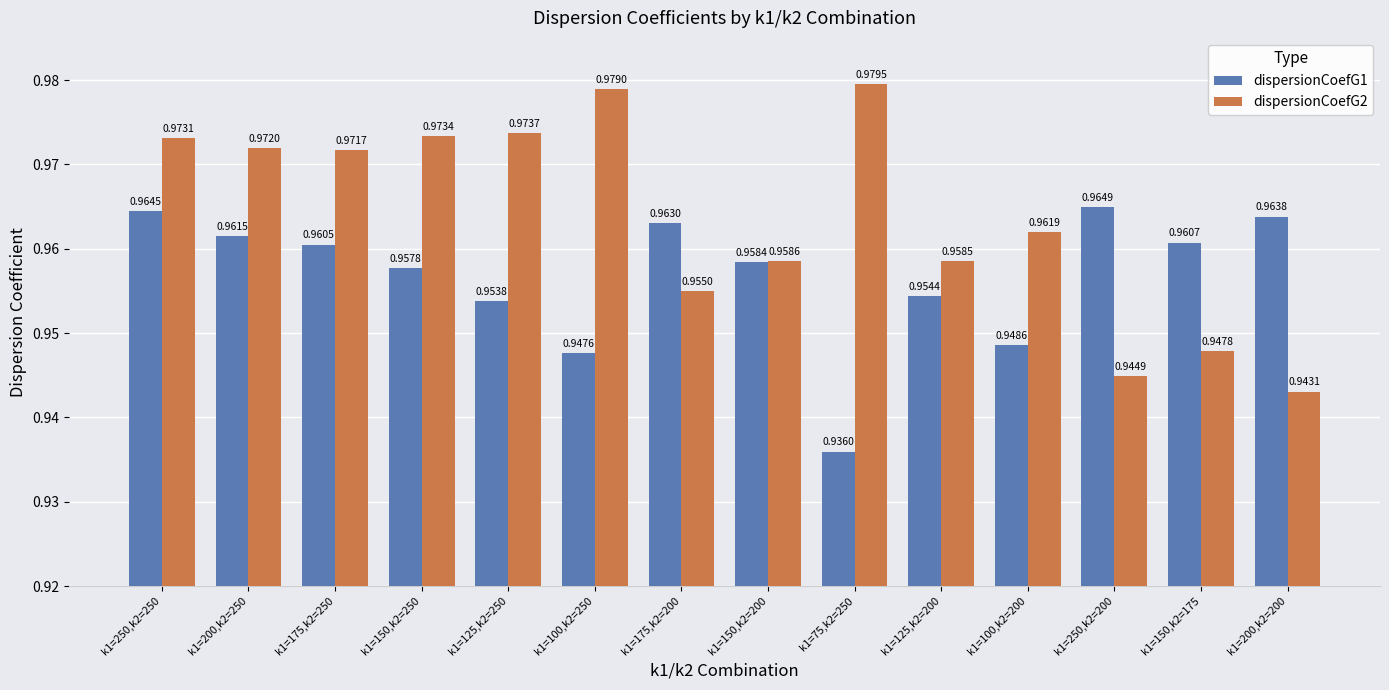

What is the label of the 10th bar from the left?

k1=125,k2=200